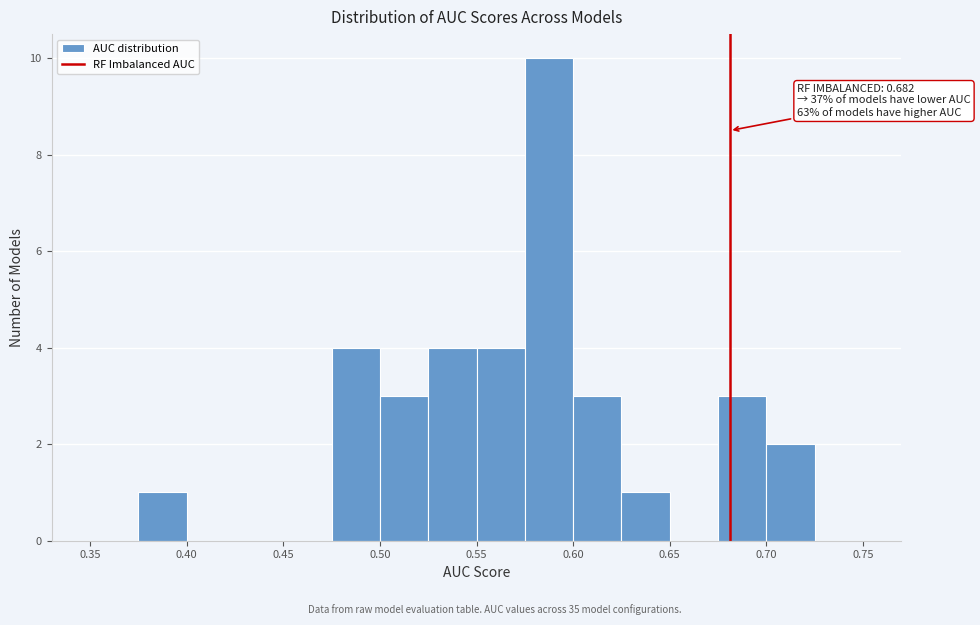

Which range on the x-axis has the tallest bar?

0.575 to 0.600